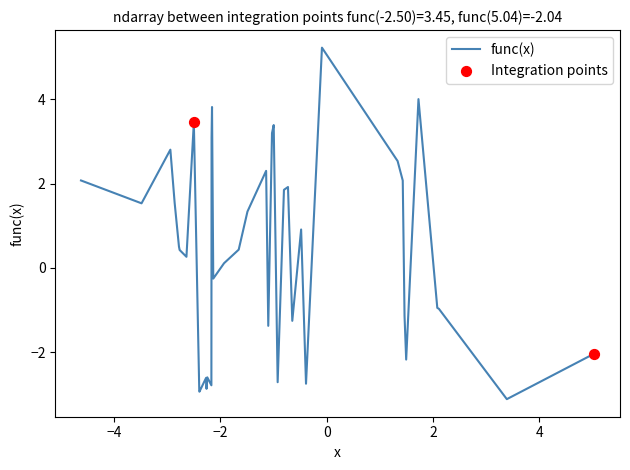

What is the difference between the maximum and minimum values?

8.3